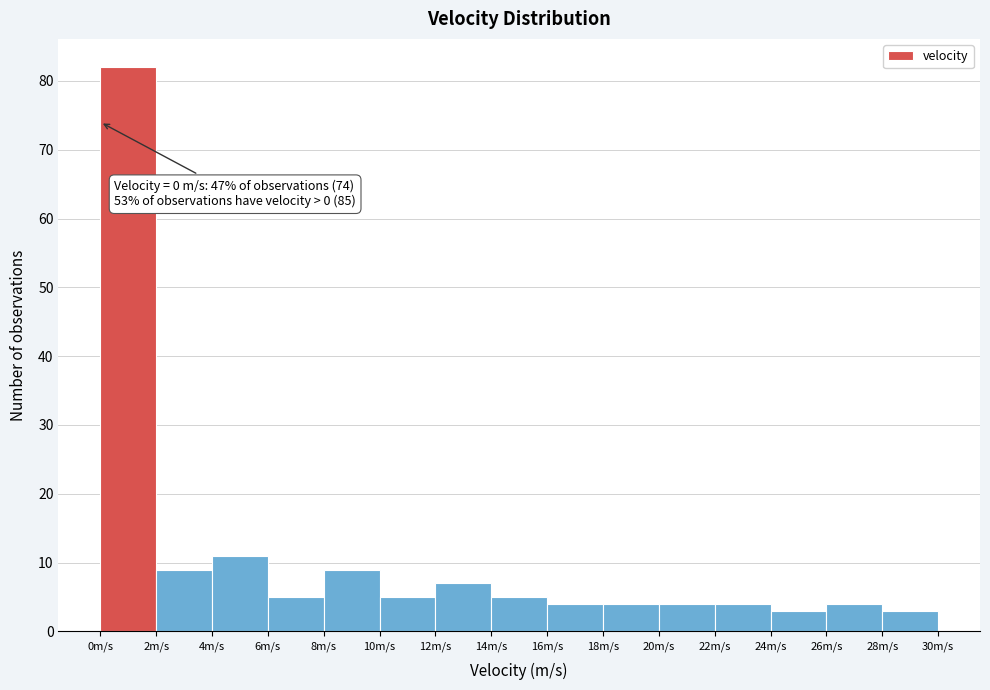

Which range on the x-axis has the tallest bar?

0 to 2